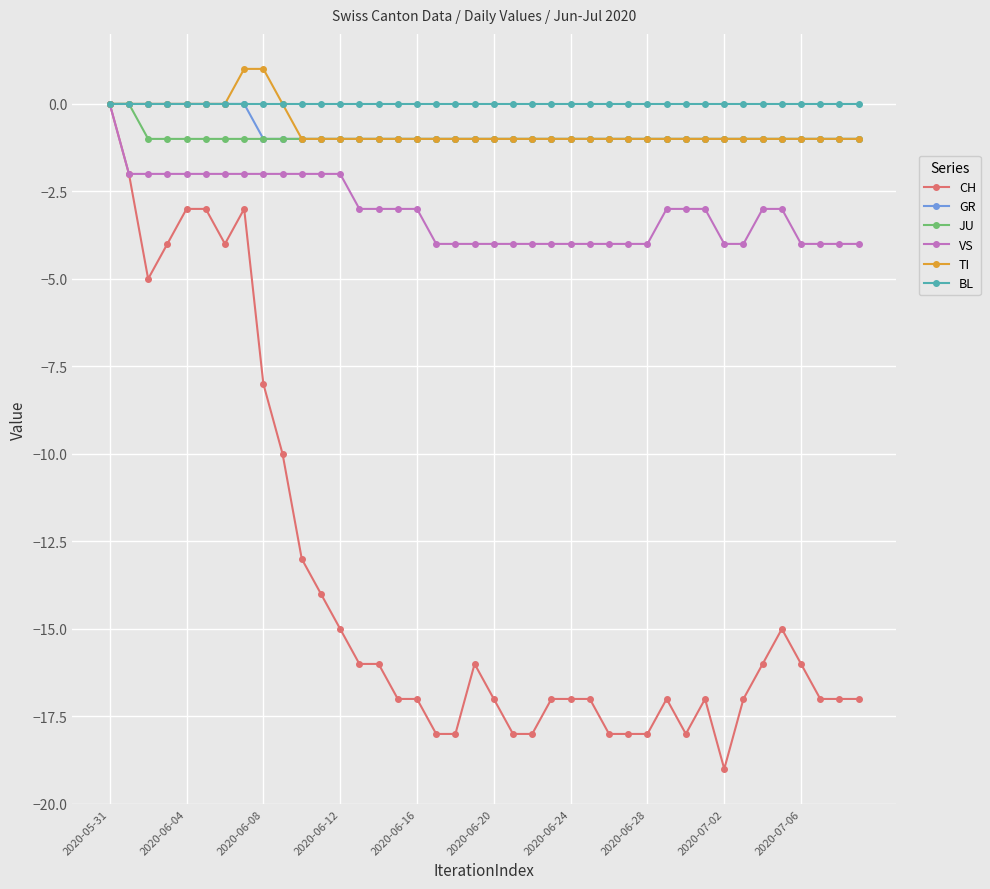

What is the value of the TI point at the 40th from the left?

-1